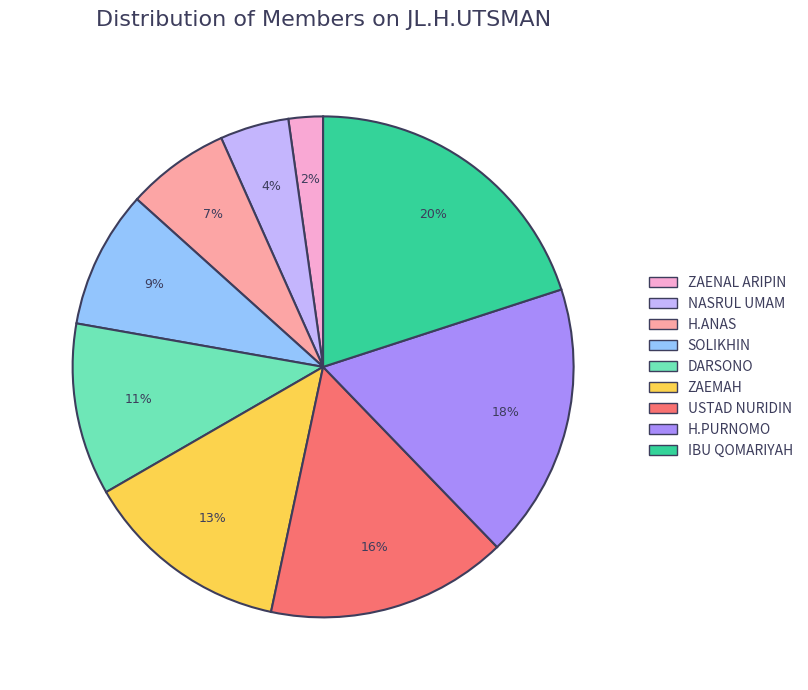

To the nearest percent, what is the difference between the largest and smallest slice percentages?

18%